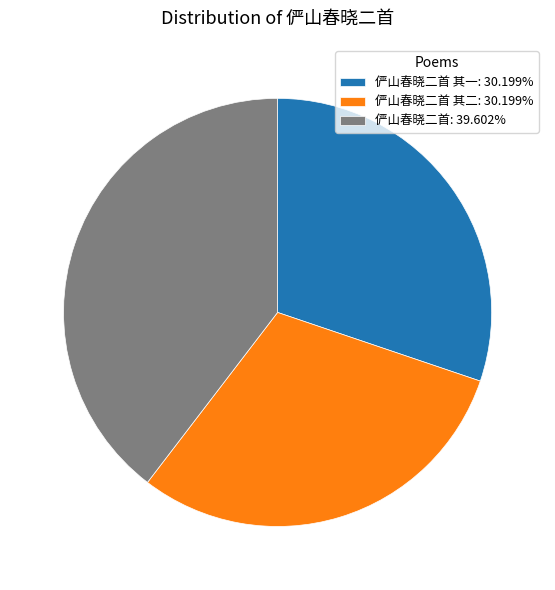

Is there any slice that represents more than half of the pie?

No